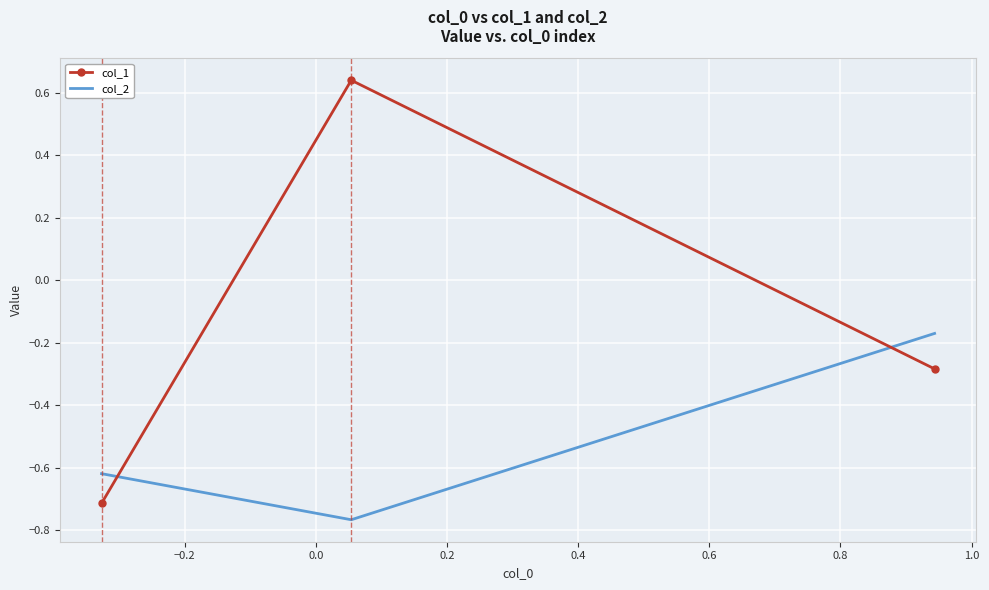

What is the sum of all col_1 values?

-0.4